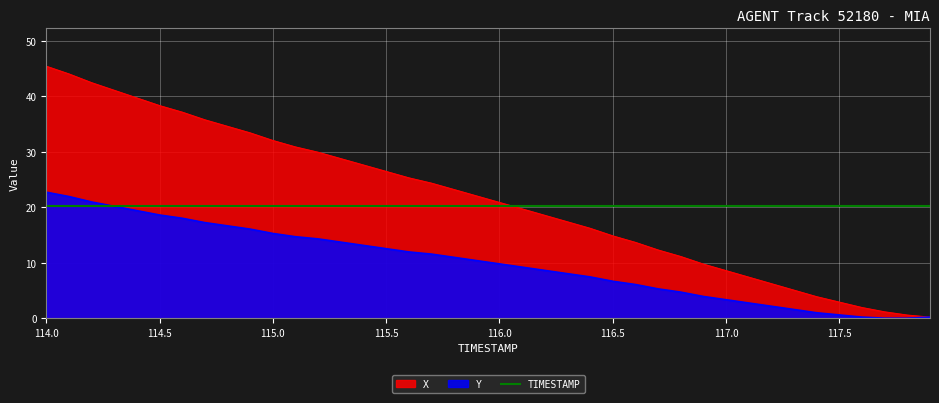

Between 115.4 and 117.3, which series saw the biggest shift?

X